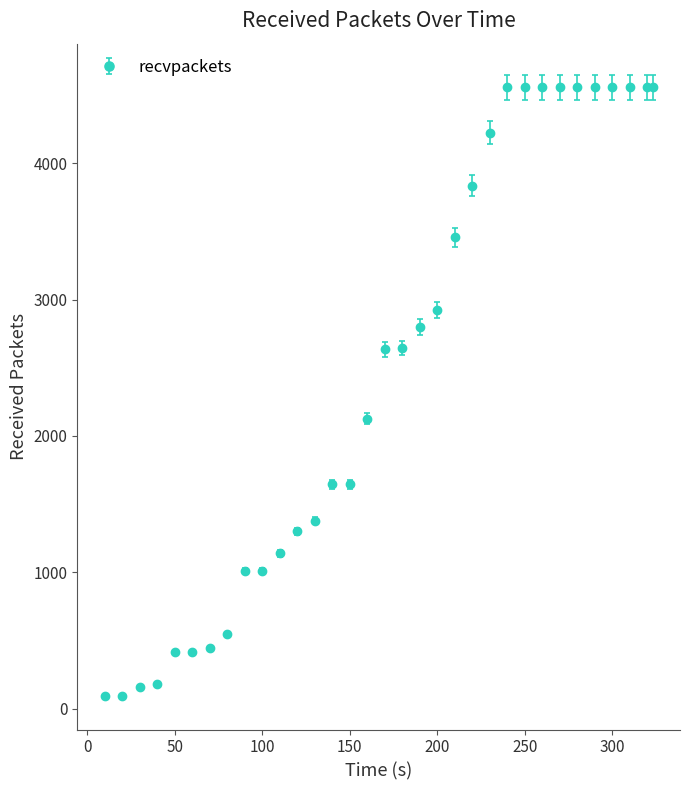

What is the value of the 33rd point from the left?

4556